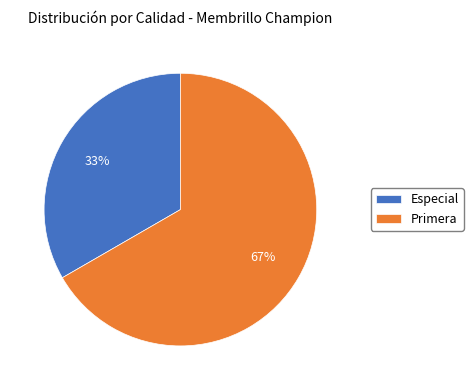

Which category has the biggest portion of the pie?

Primera